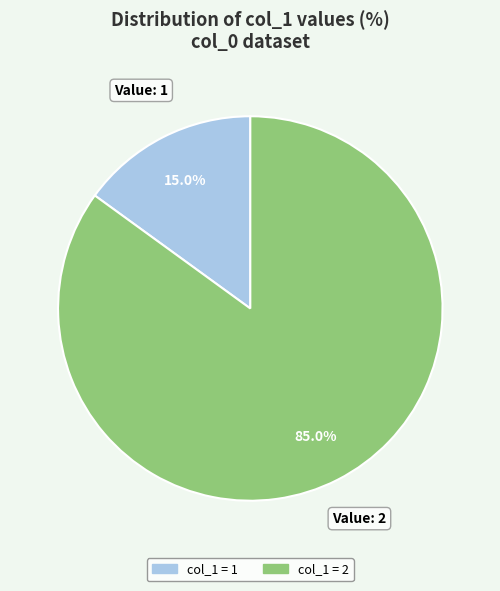

Is there any slice that represents more than half of the pie?

Yes